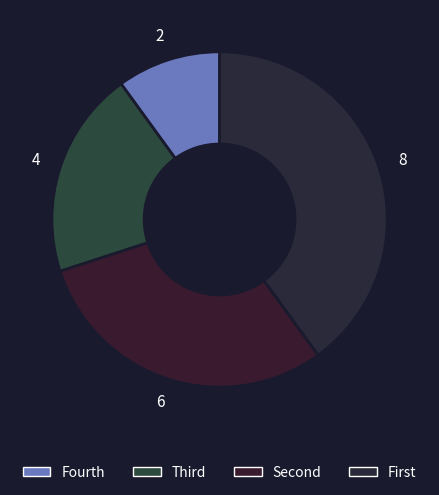

Count the number of slices in the pie.

4